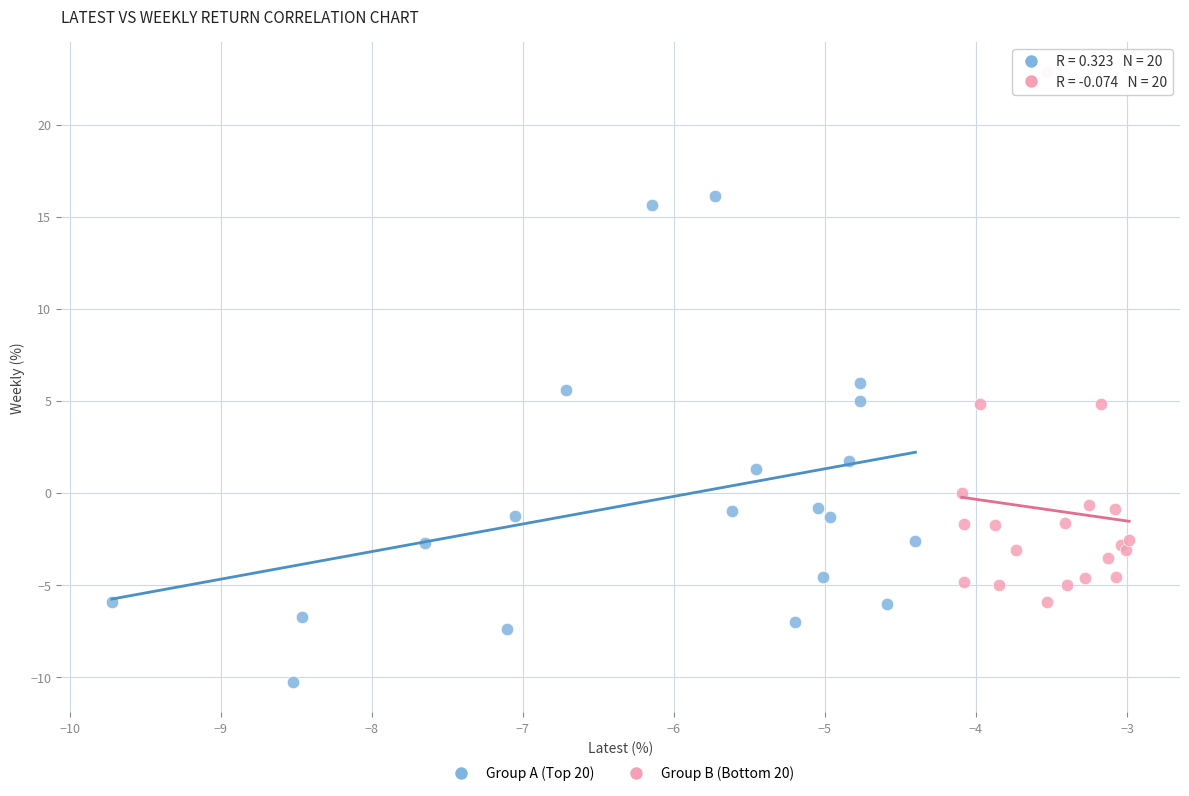

Which series has the widest spread of Y values?

Group B (Bottom 20)